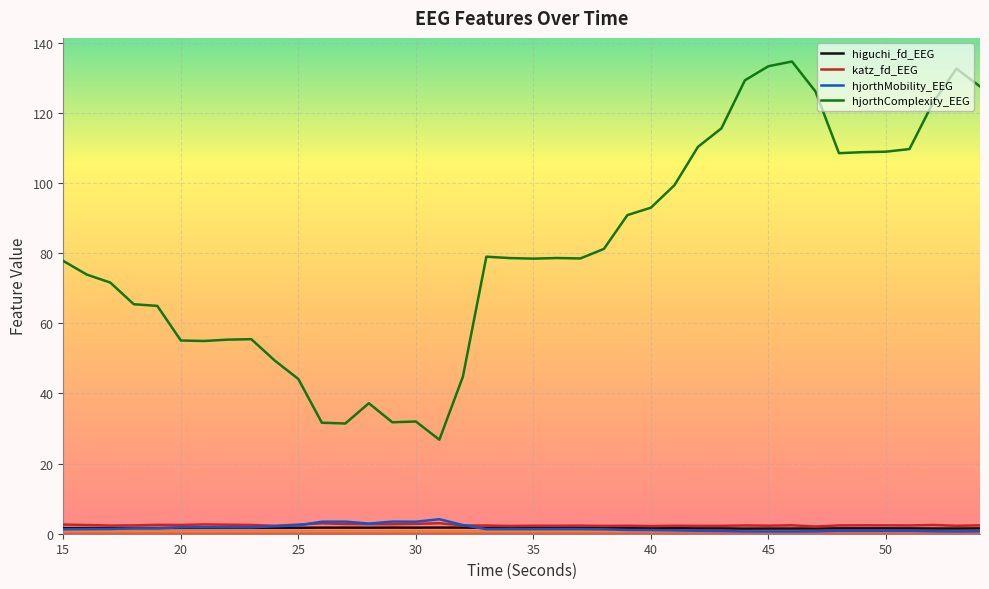

Which series has the largest total across all categories?

hjorthComplexity_EEG